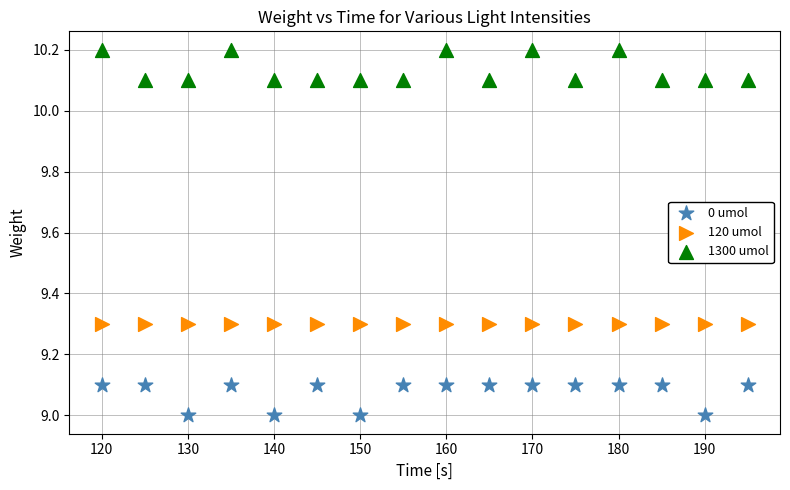

Which series contains the highest Y value?

1300 umol